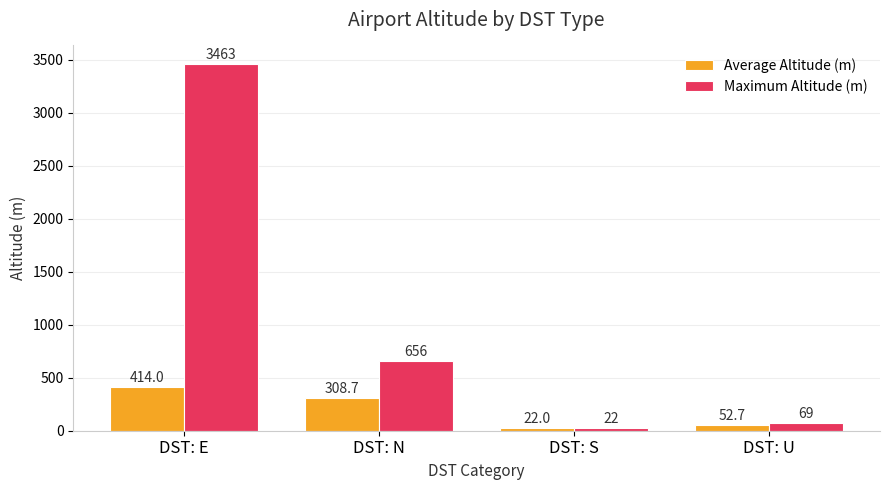

Is it true that Average Altitude (m) equals 414.0 at DST: E?

True